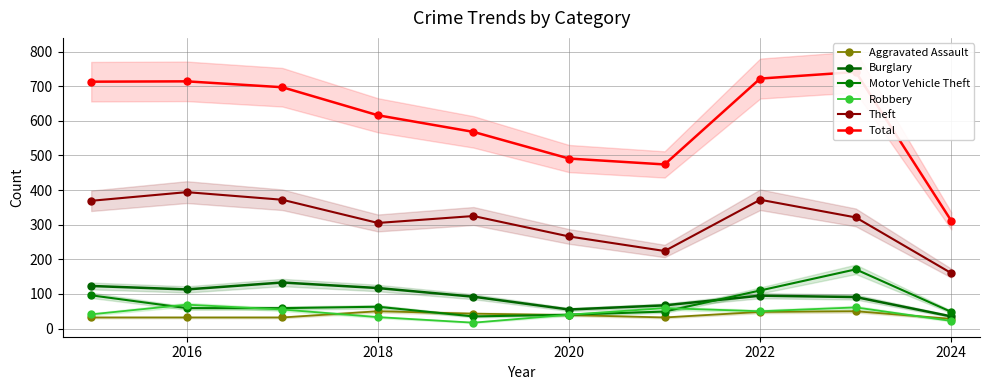

In Theft, how many points are higher than both neighbors (excluding endpoints)?

3